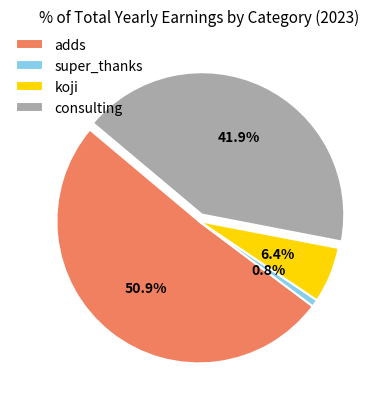

What is the ratio of the value at adds to the value at super_thanks?

61.6